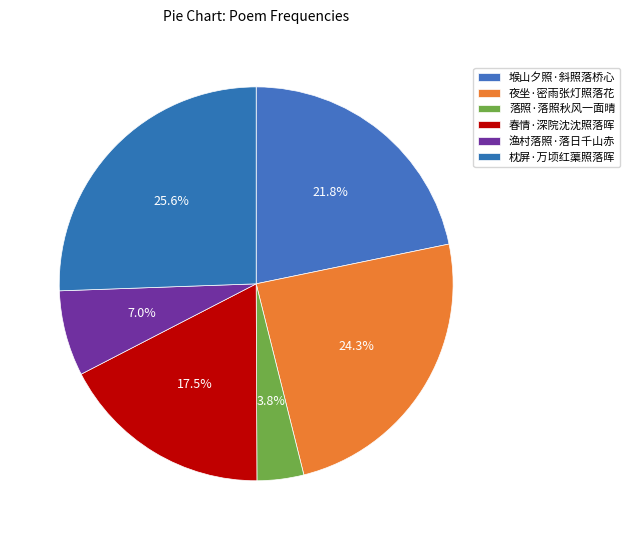

To the nearest percent, what percentage of the pie is 春情·深院沈沈照落晖?

17%